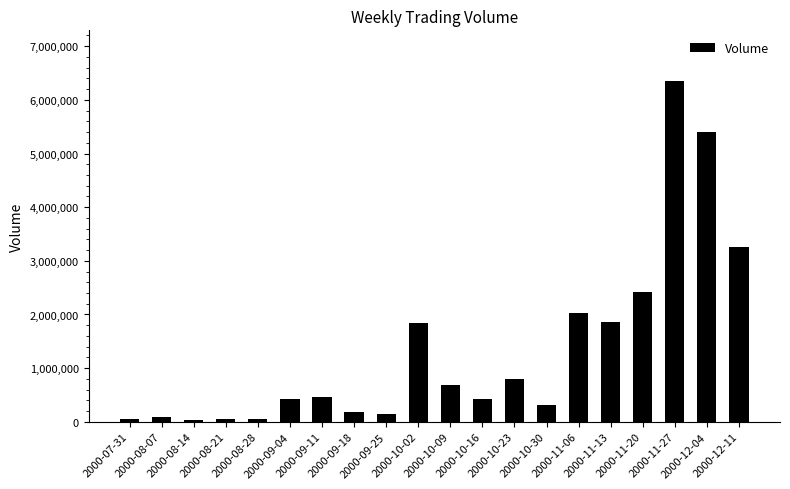

What is the minimum value shown in the chart?

38720